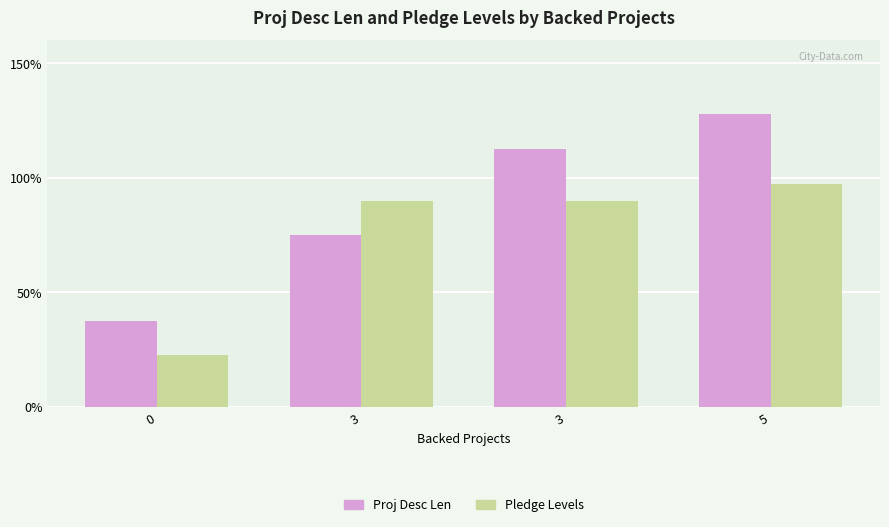

Count the number of data series in this chart.

2